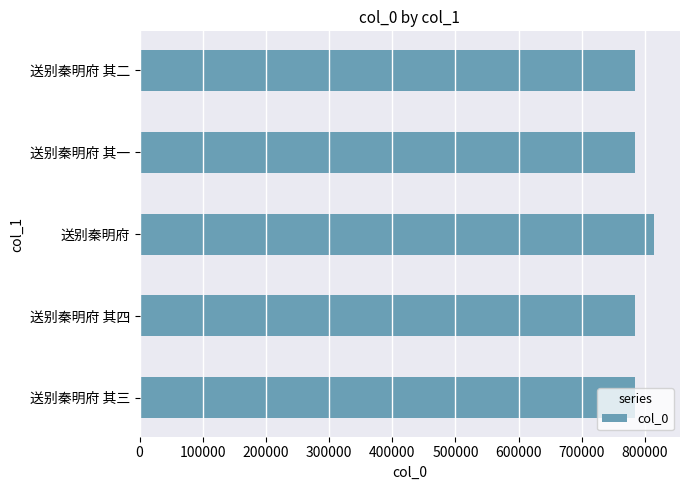

What is the greatest value displayed?

814735